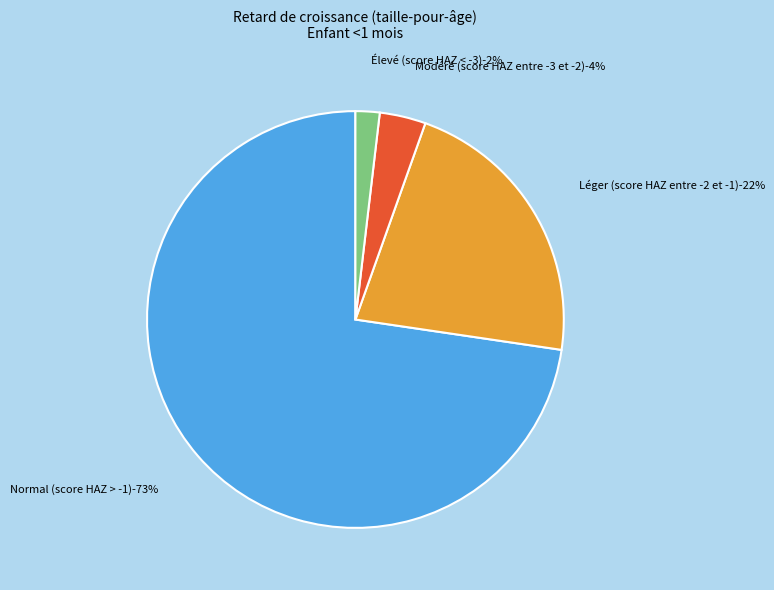

Which slice is the largest?

Normal (score HAZ > -1)